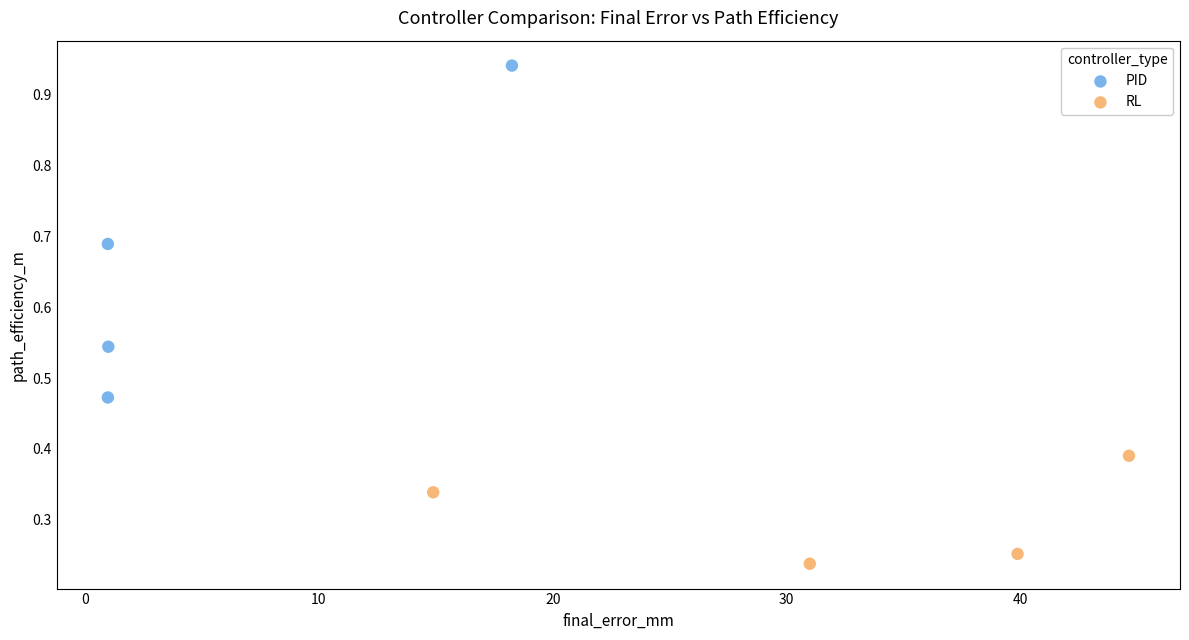

Which series contains the lowest Y value?

RL